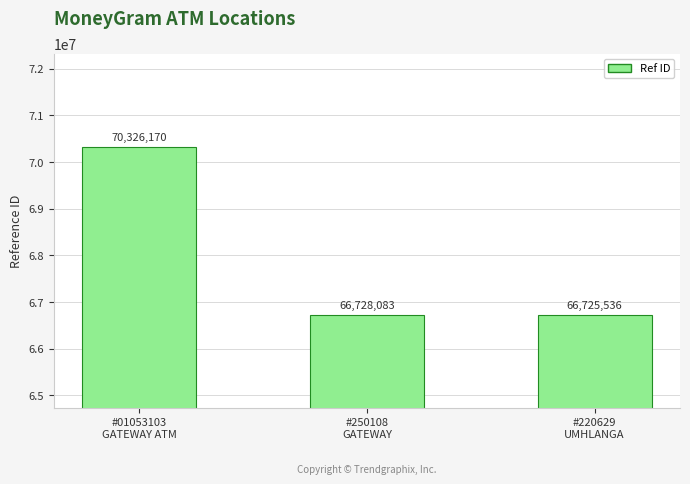

What is the average value?

67926596